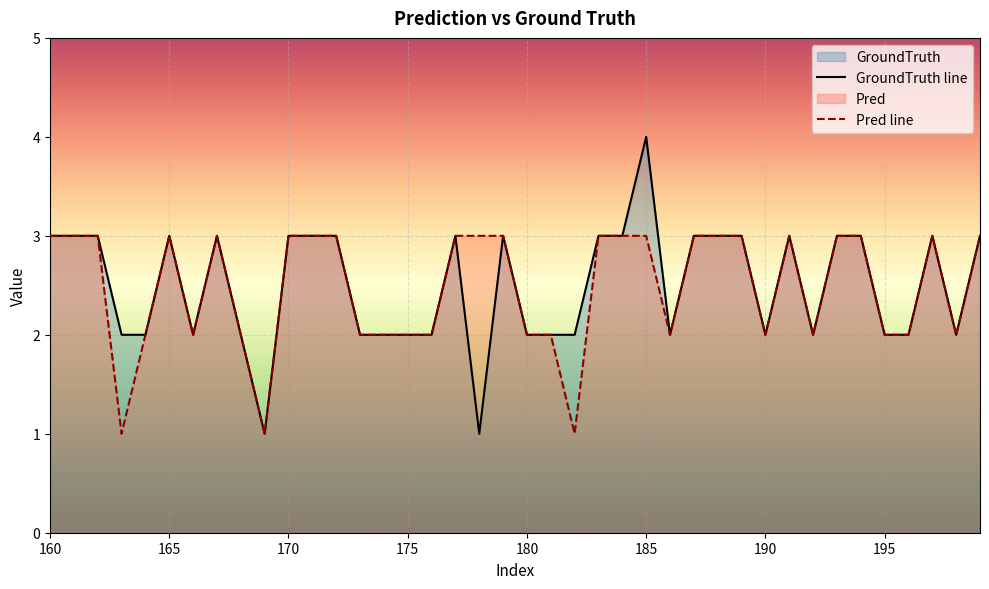

True or false: GroundTruth line and Pred line cross at least once.

False